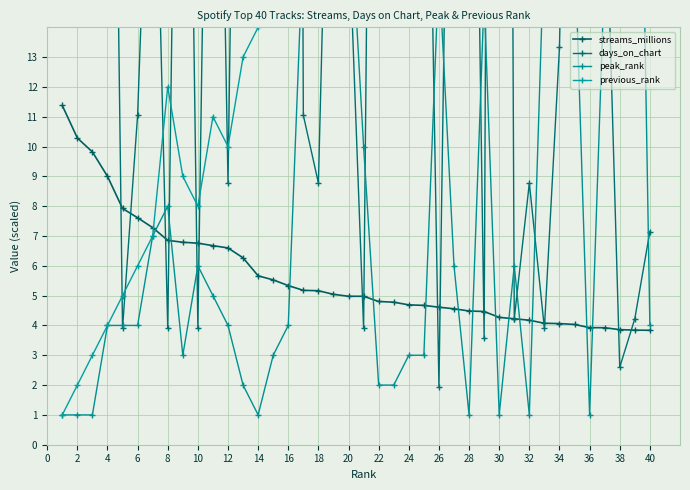

What is the value of the days_on_chart point at the 9th from the left?

40.6